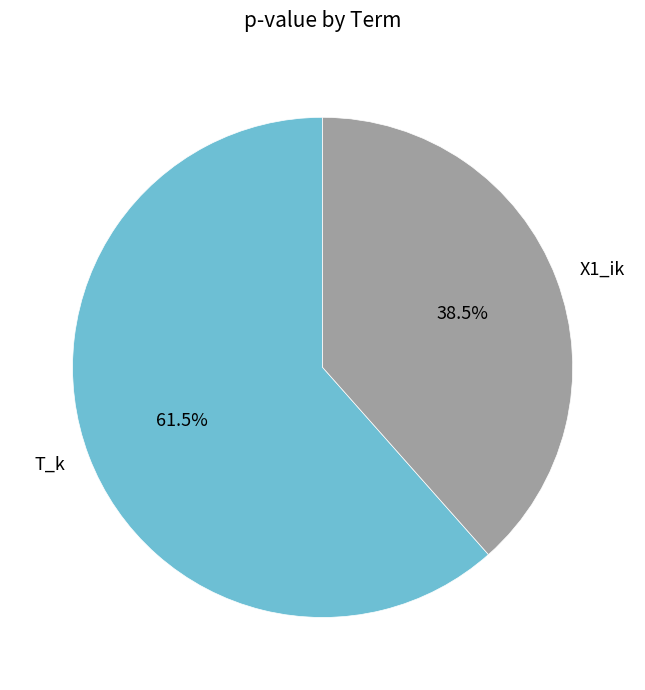

Rank the categories by value from lowest to highest.

X1_ik, T_k